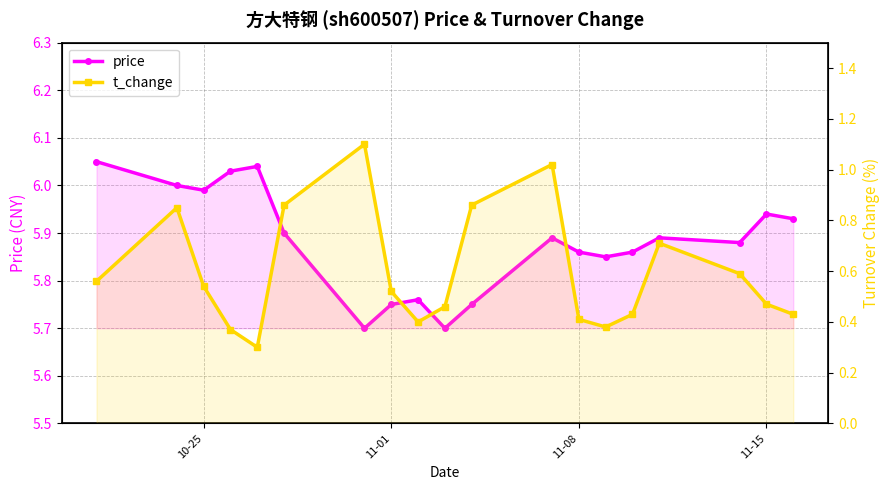

The price series shows 3.5 at 5. True or false?

False